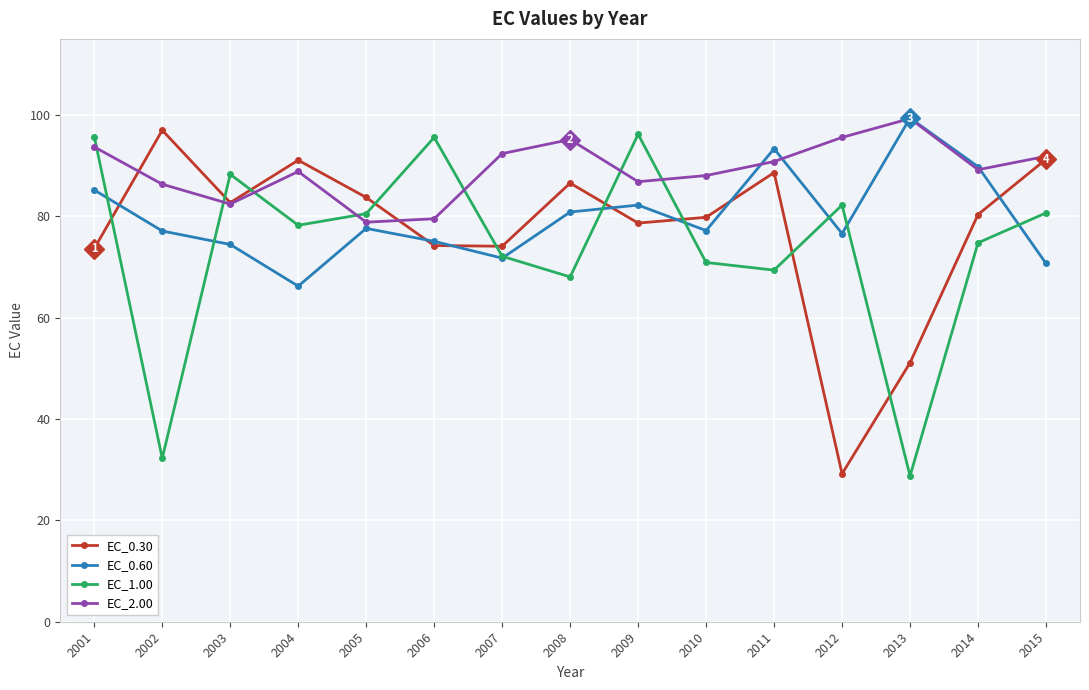

Which series changed the most between 2007 and 2013?

EC_1.00